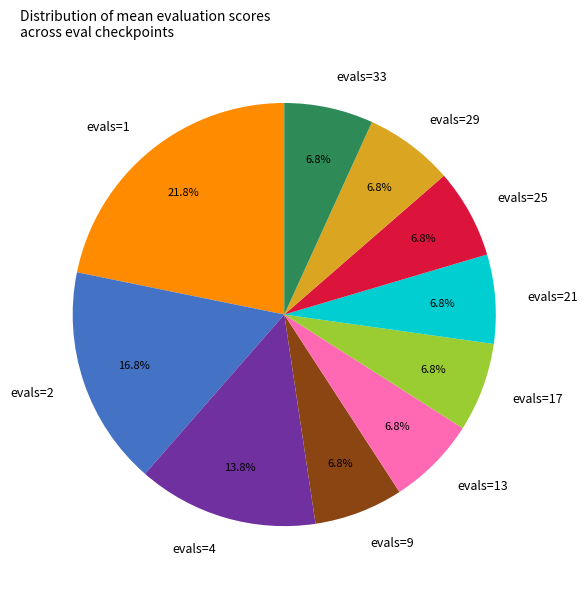

Does evals=2 account for over 50% of the chart?

No